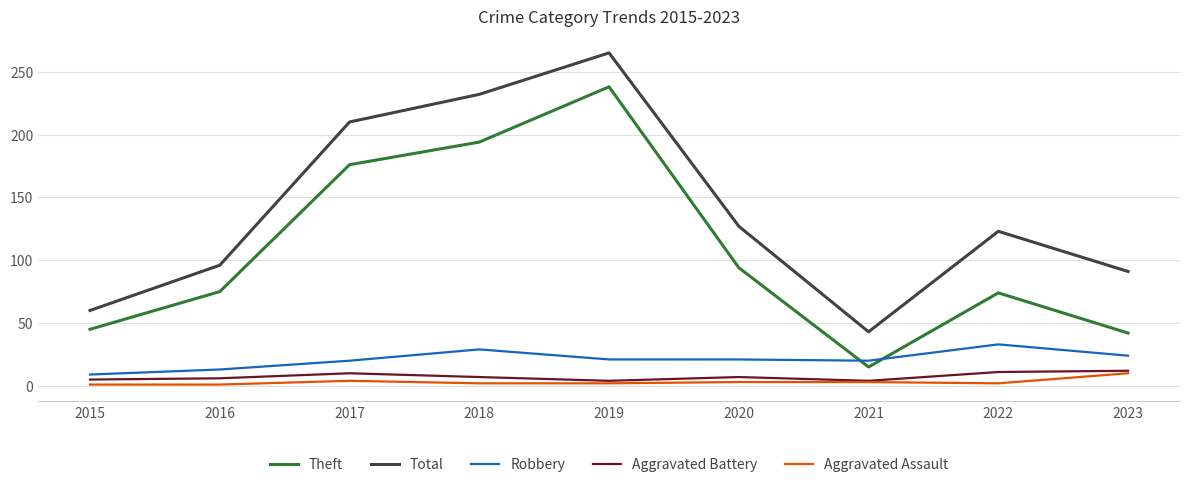

What is the minimum value shown in the chart?

1